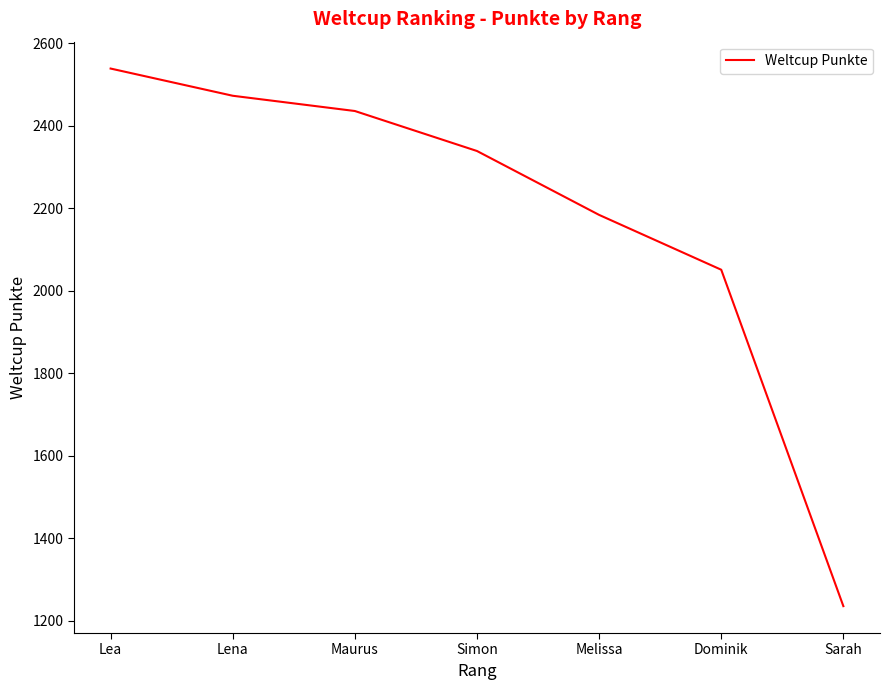

What is the maximum value shown in the chart?

2539